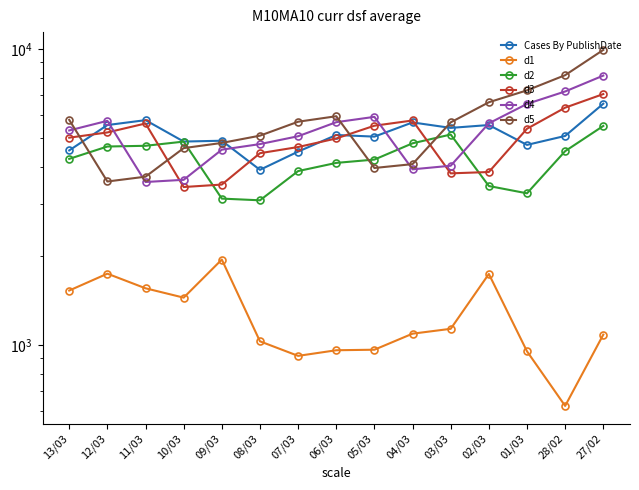

How many values in the d4 series are below 5302?

7